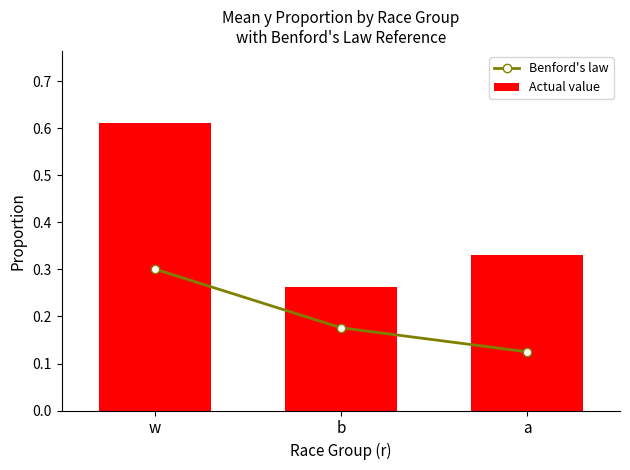

Between w and b, which is larger?

w